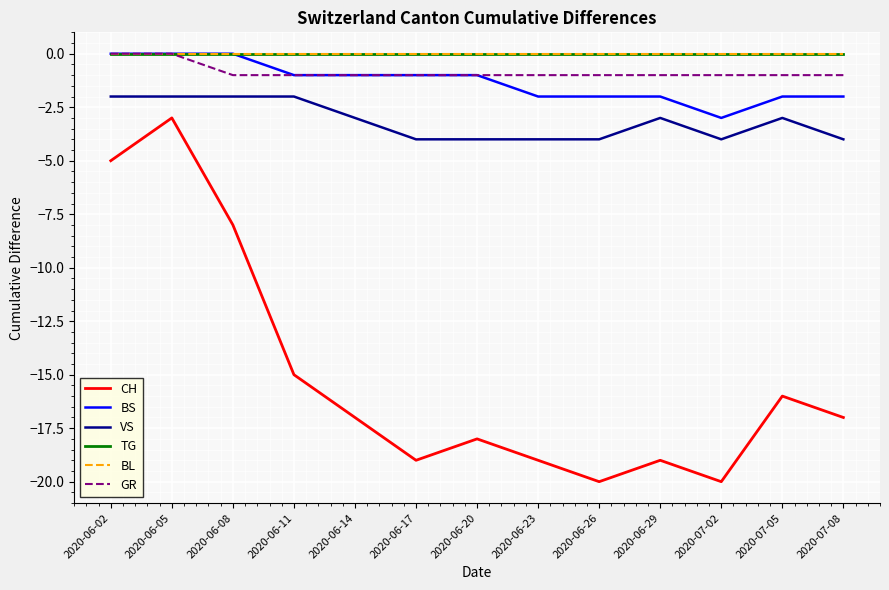

How many lines are shown in the chart?

6